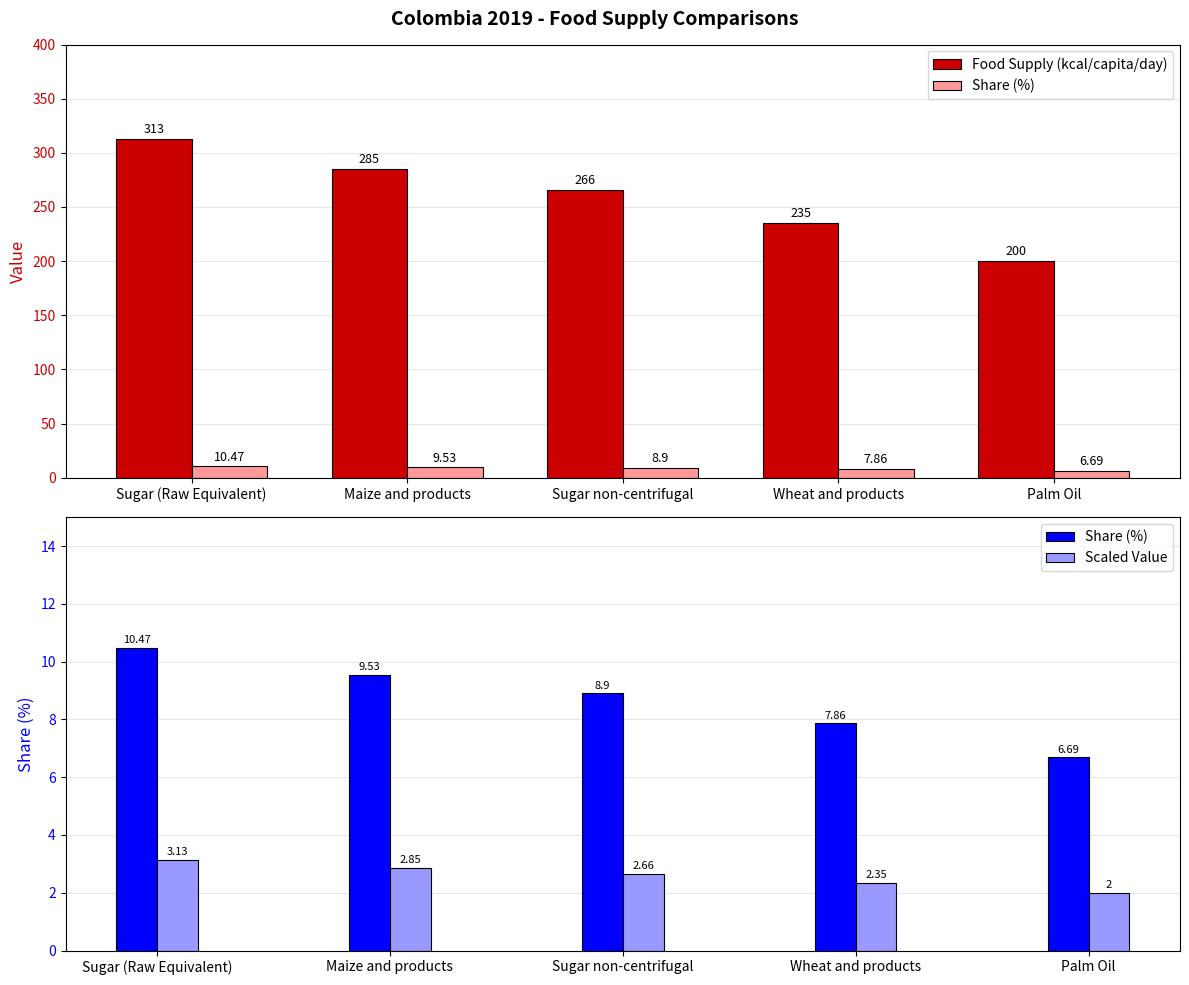

Reading left to right, transcribe all the data shown in this chart.

Food Supply (kcal/capita/day): 313.0	285.0	266.0	235.0	200.0
Share (%): 10.5	9.5	8.9	7.9	6.7